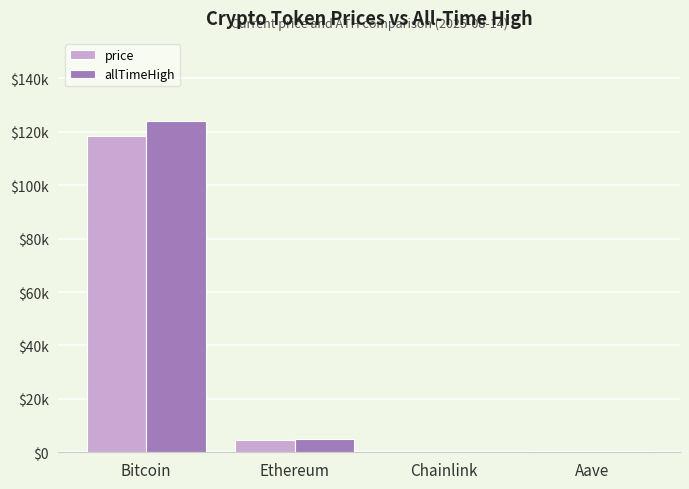

Which category has the lowest value across all series?

Chainlink